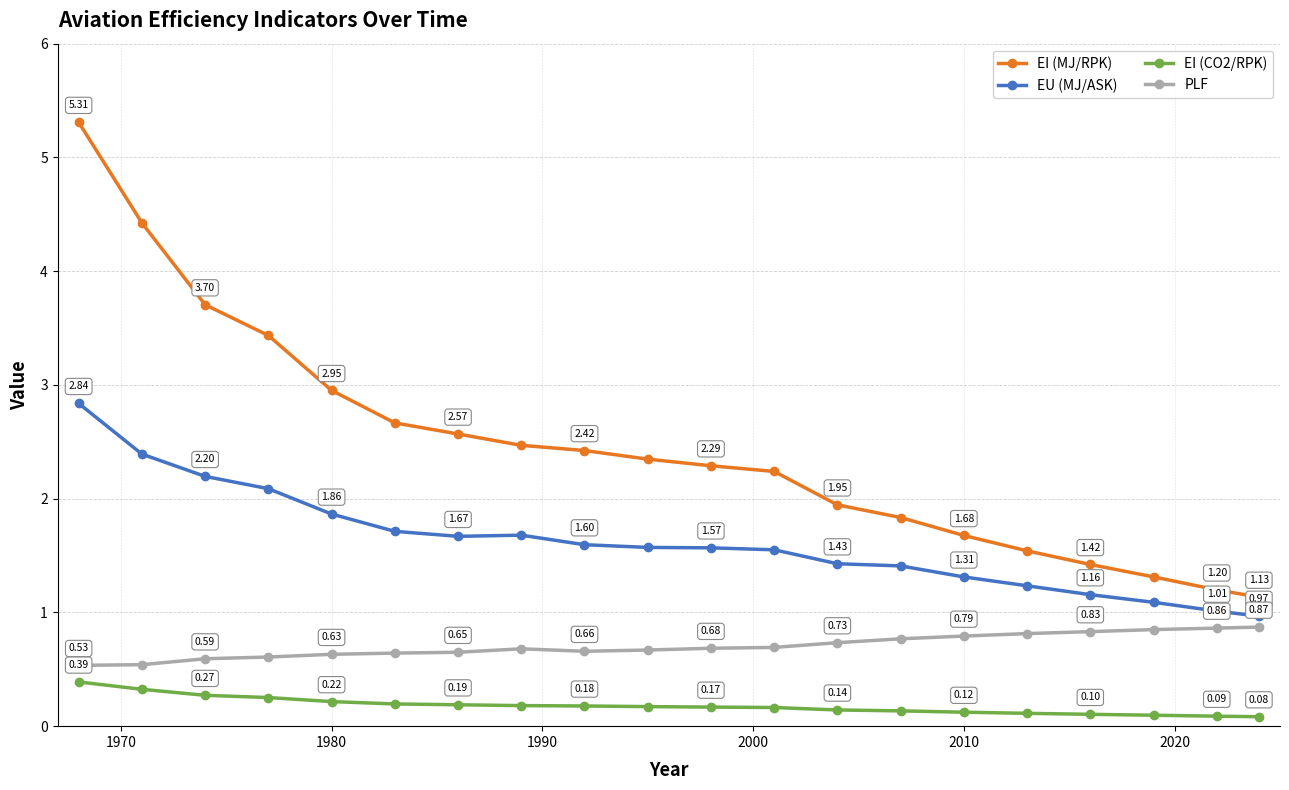

True or false: EI (CO2/RPK) and EI (MJ/RPK) cross at least once.

False